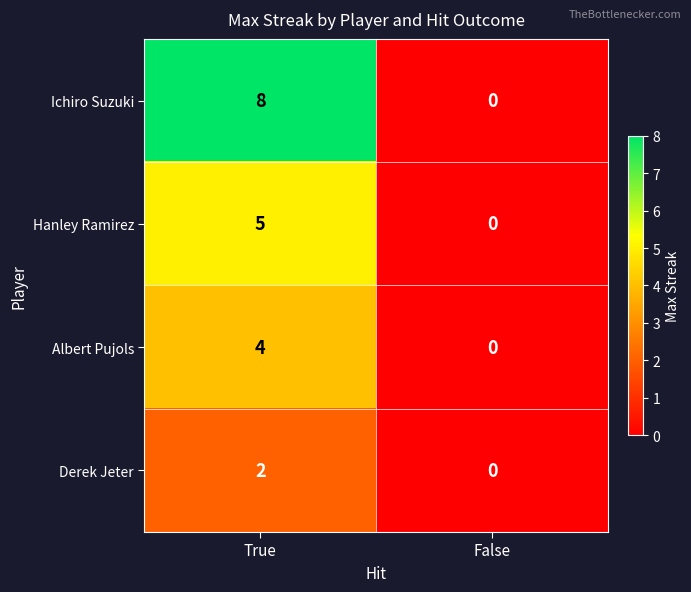

How many data points does each series have?

2